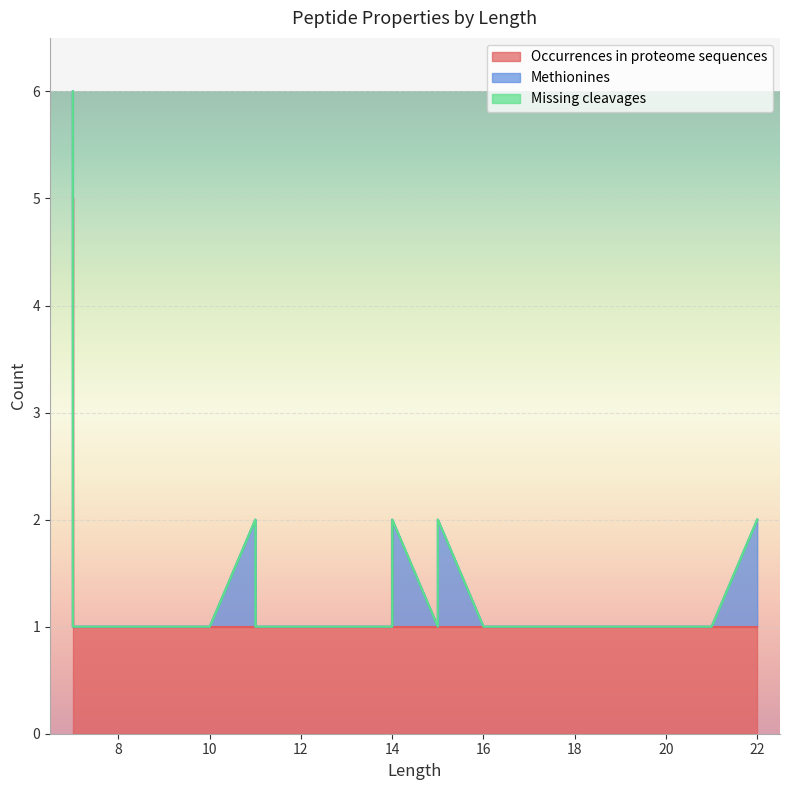

At which category is the sum across all series the highest?

7